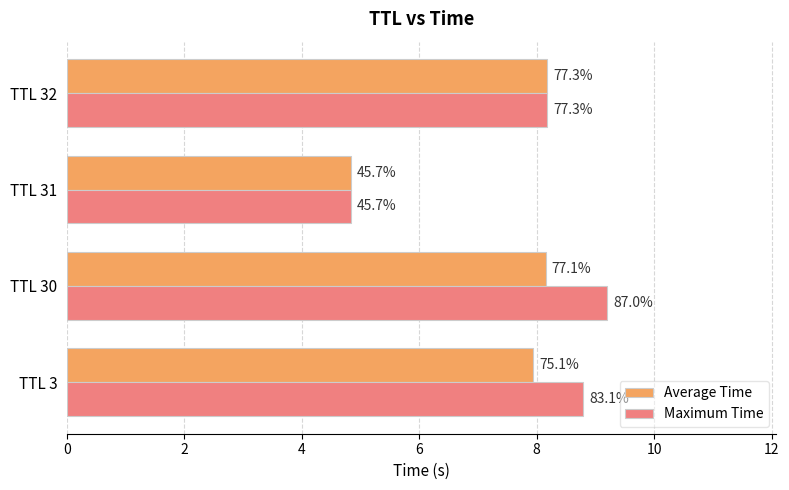

At how many categories does at least one series exceed 6?

3